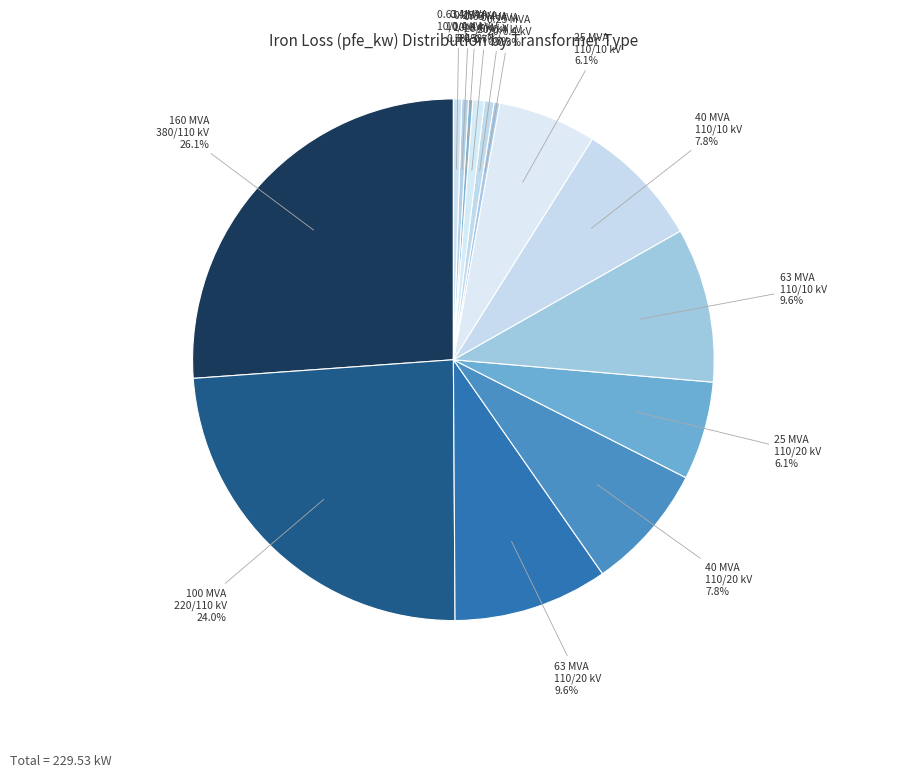

Which slice is the largest?

160 MVA 380/110 kV